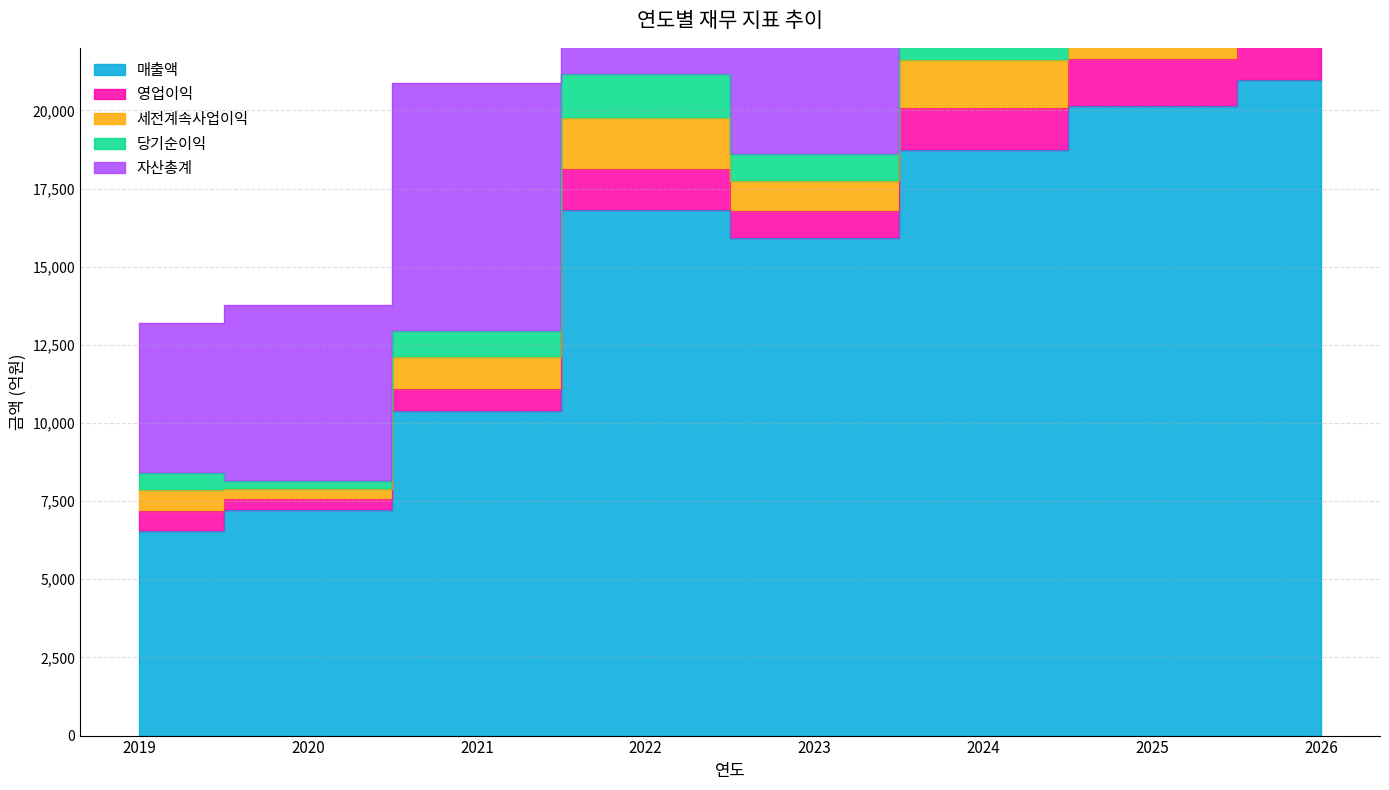

At how many categories does at least one series exceed 20471?

1